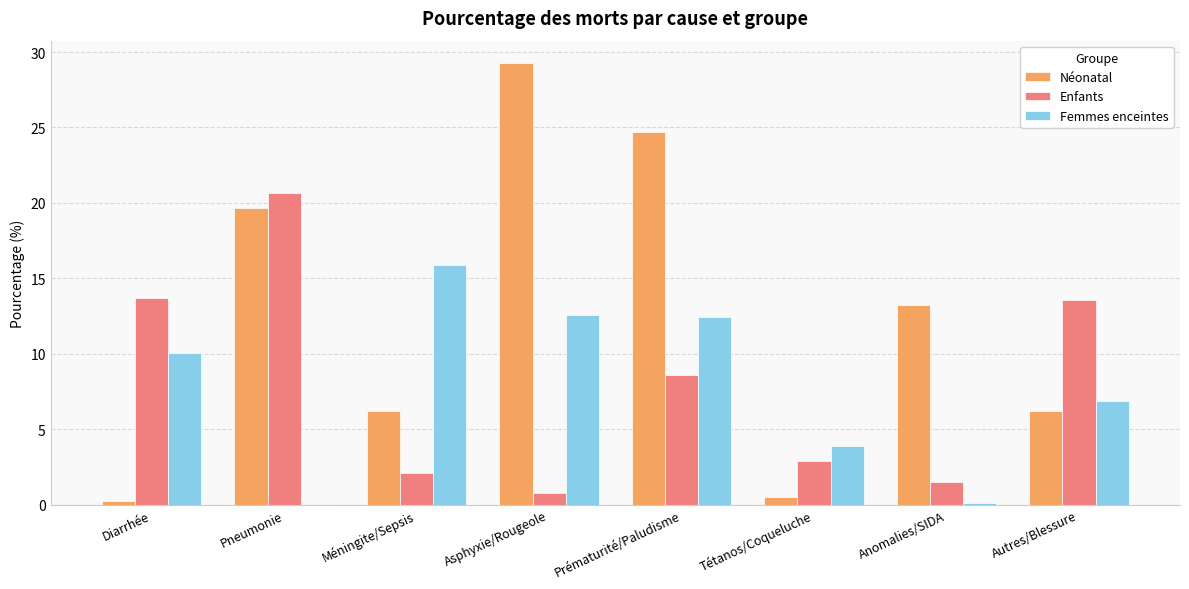

True or false: Enfants has a value of 4.3 at Autres/Blessure.

False